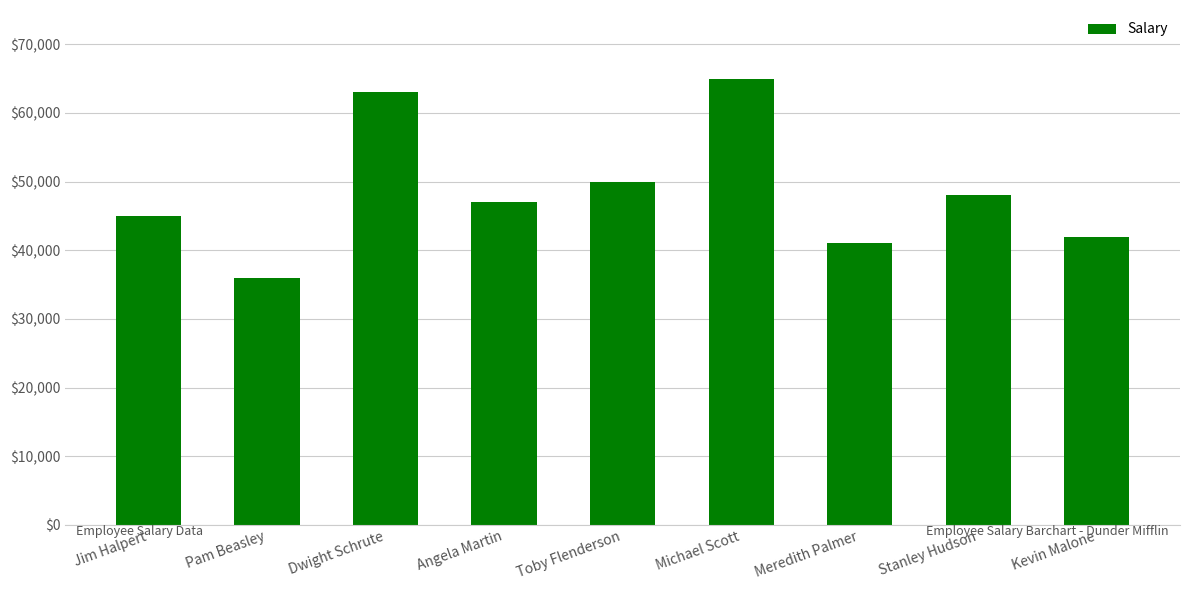

True or false: the data shows 72253 at Kevin Malone.

False